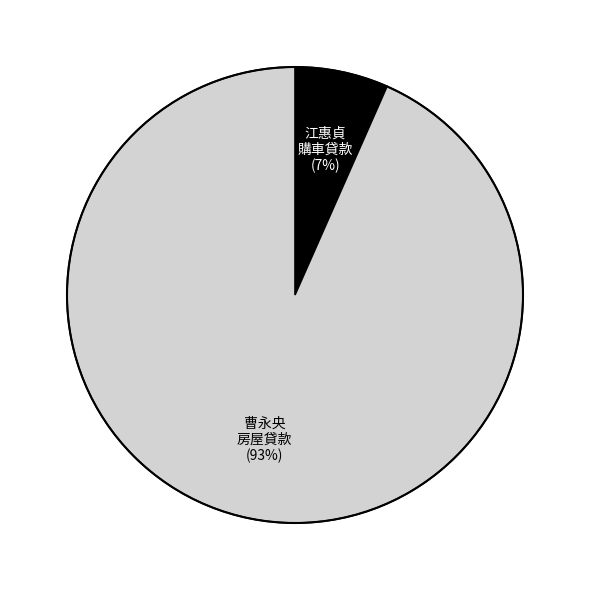

Is there a majority slice in this chart?

Yes